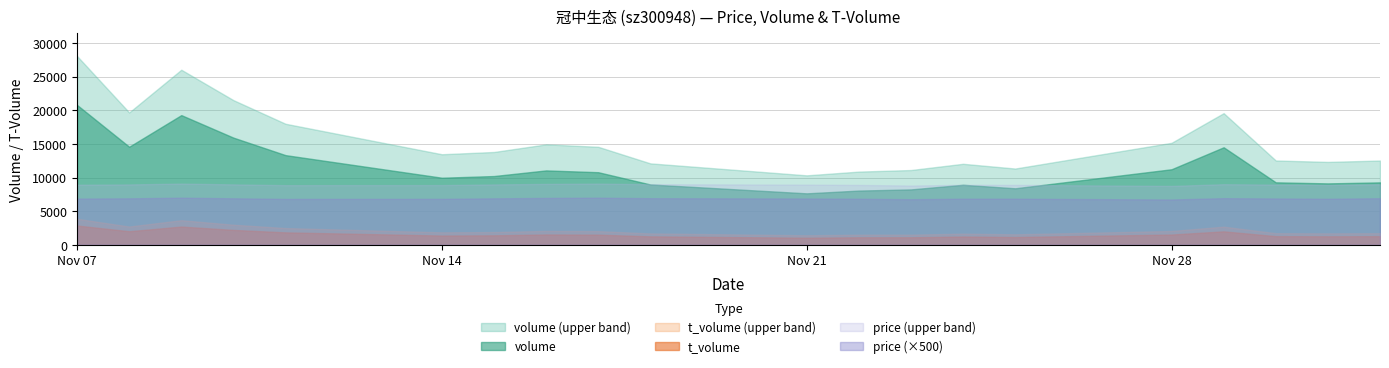

What is the greatest value displayed?

28073.3